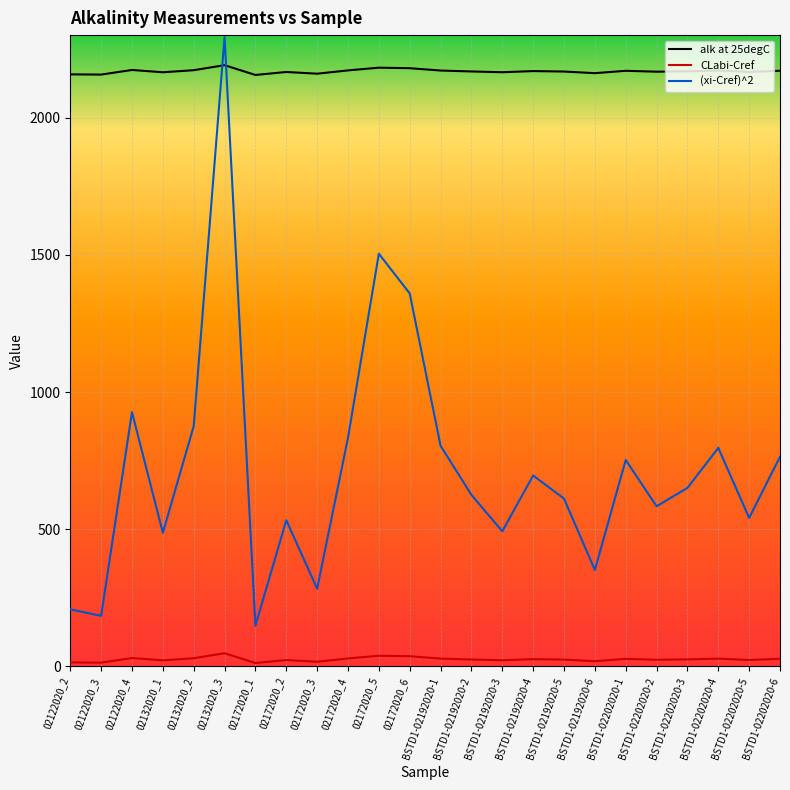

Rank the series by their average value, from highest to lowest.

alk at 25degC, (xi-Cref)^2, CLabi-Cref